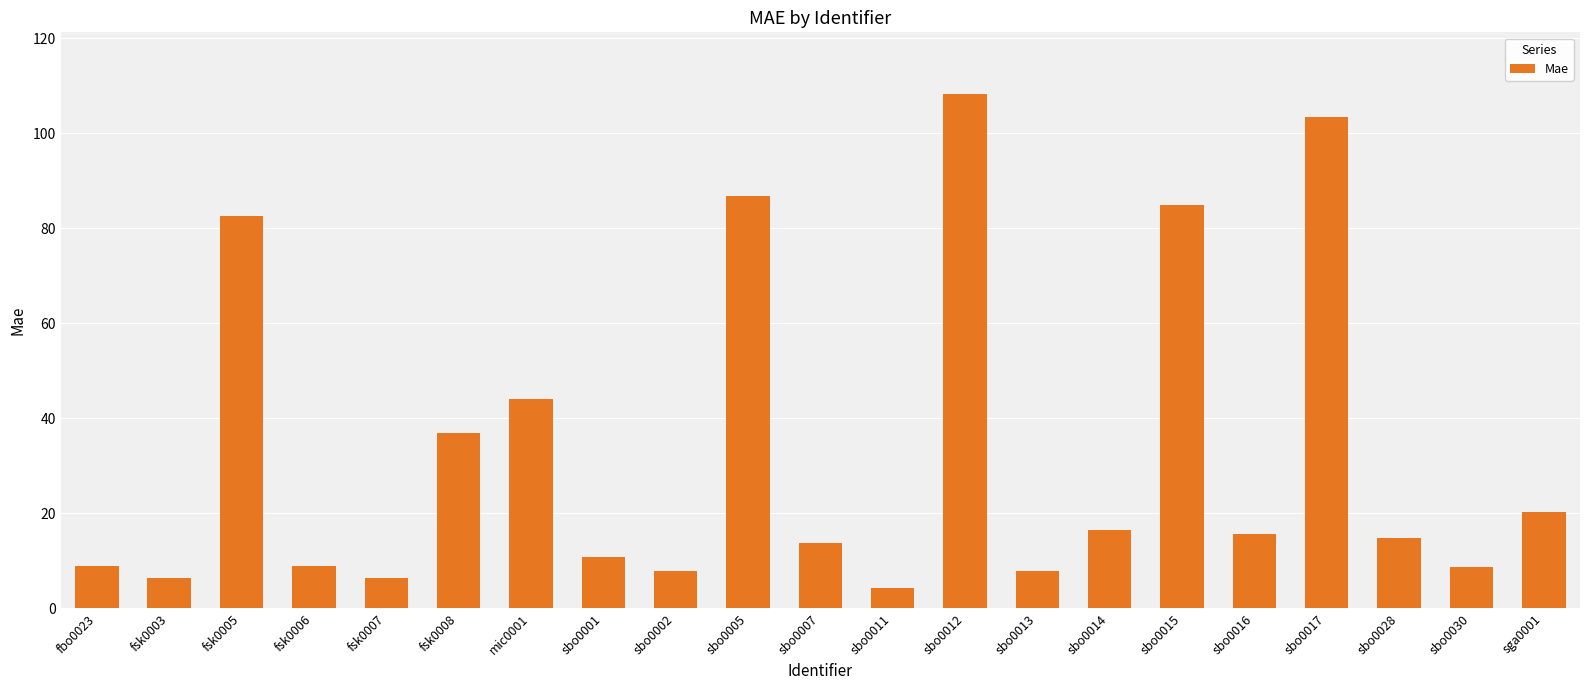

How many bars are there in total?

21